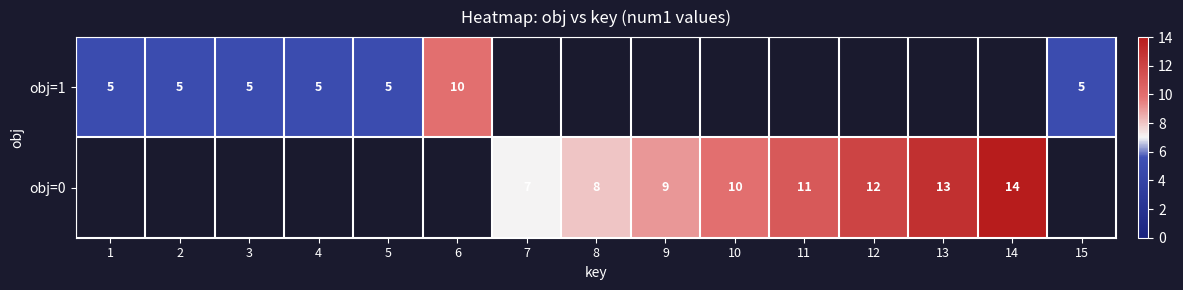

The value of obj=1 at 1 is 7. True or false?

False